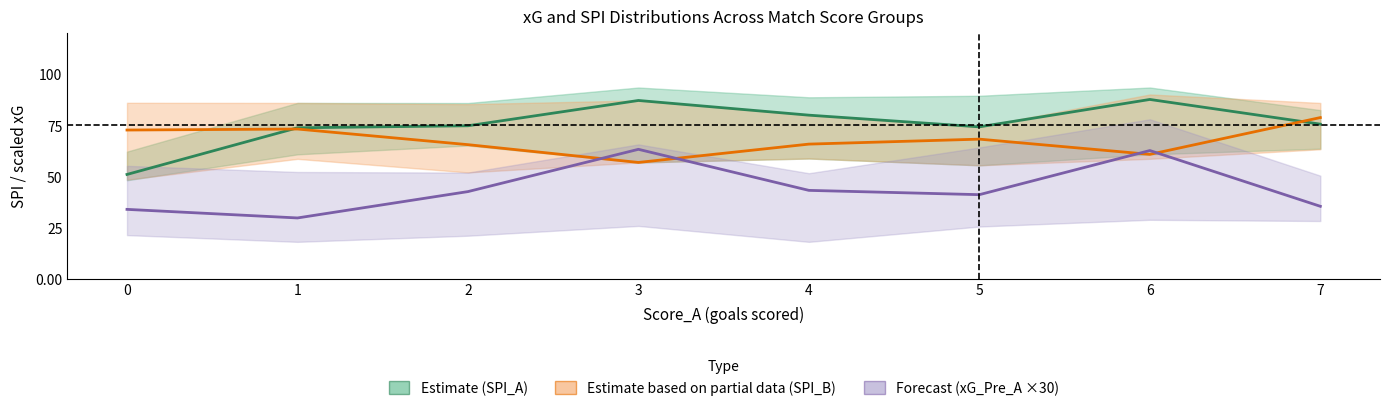

What are all the series names shown in the legend?

SPI_A (Estimate), SPI_B (Partial), xG_Pre_A ×30 (Forecast)